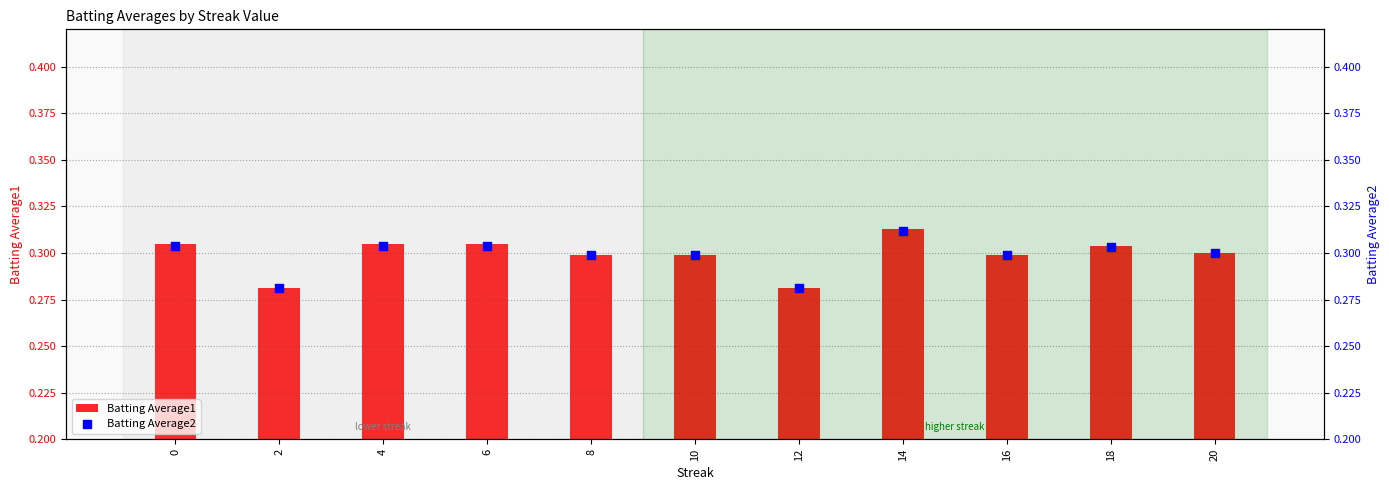

What is the total value across all series at 8?

0.6